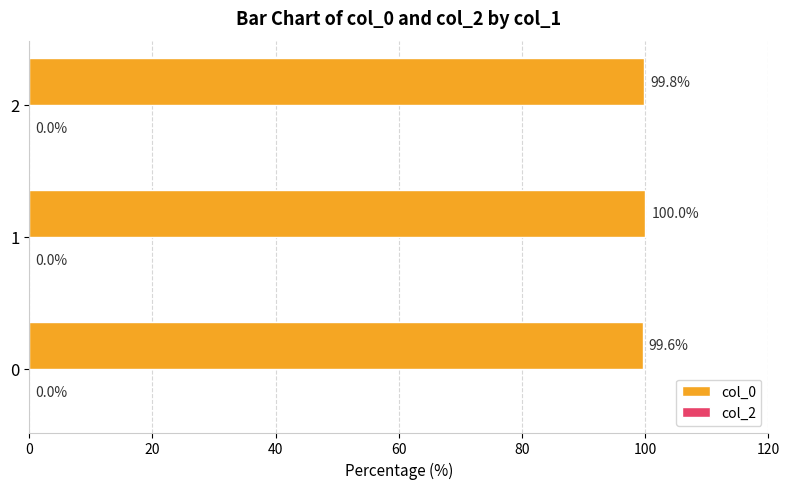

How many values are between 99 and 100?

3